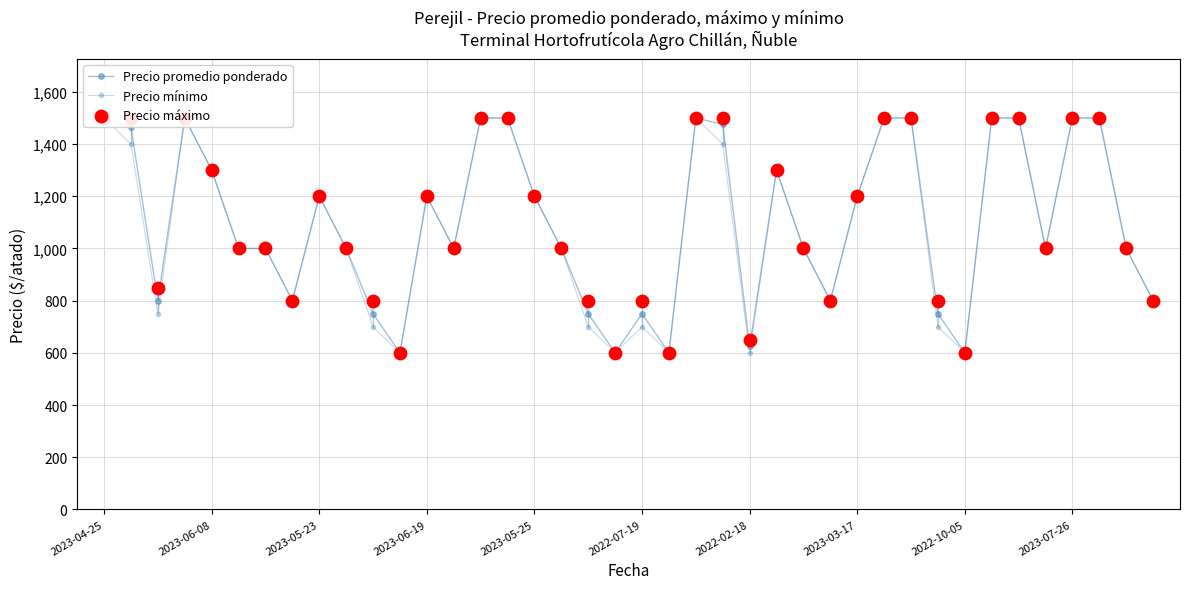

Which series has the widest spread of Y values?

Precio promedio ponderado